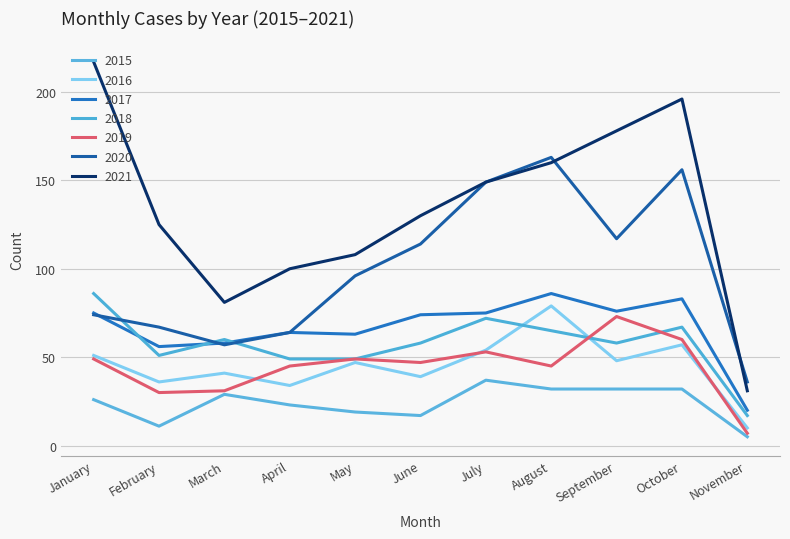

What is the approximate value of 2021 at April?

100